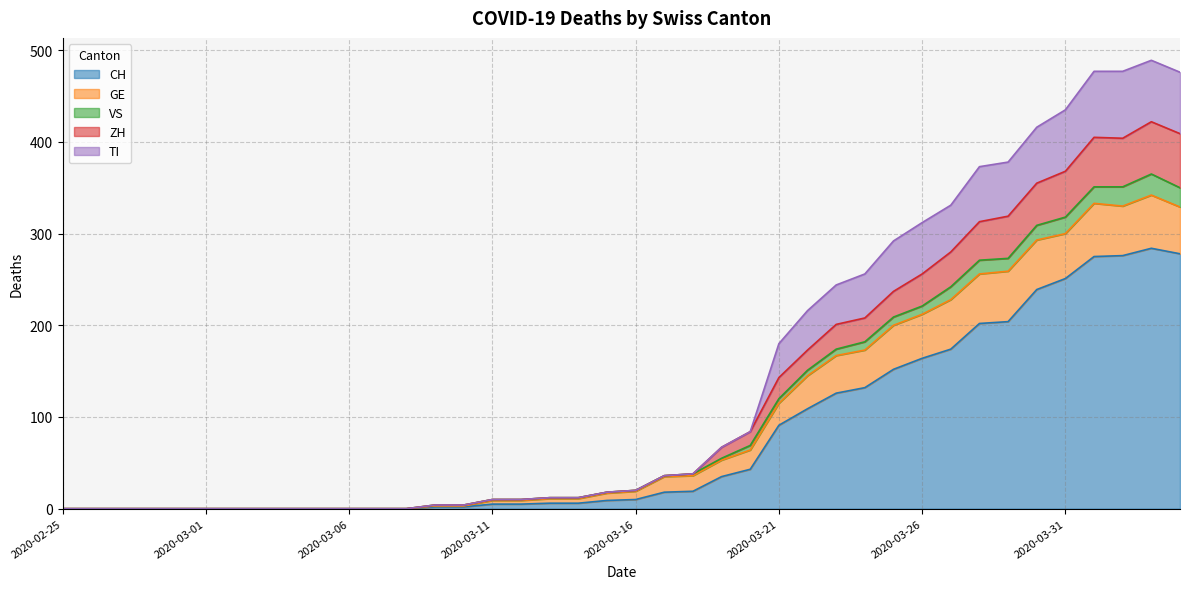

What are all the series names shown in the legend?

CH, GE, VS, ZH, TI